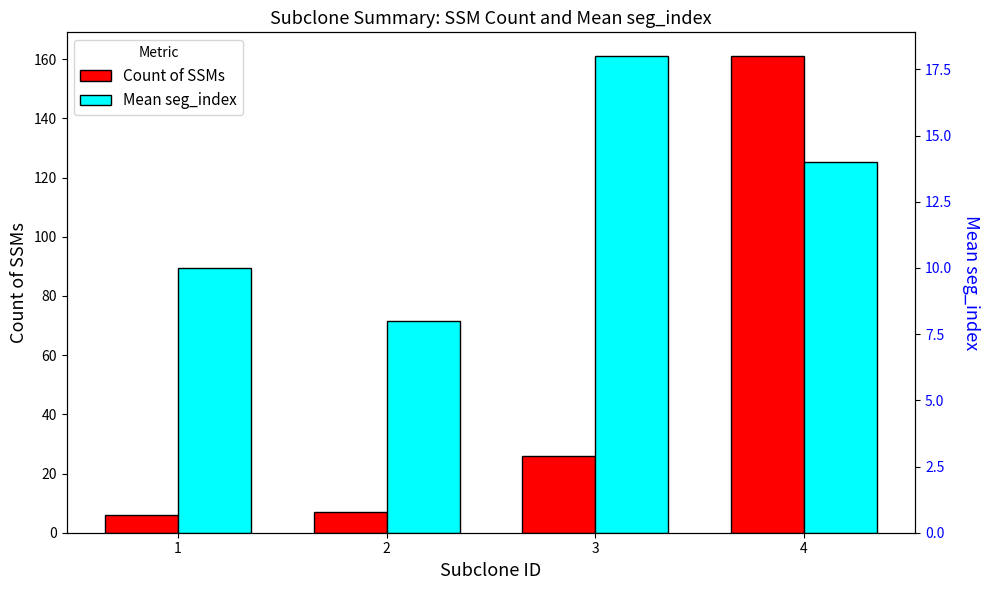

How many values in the Mean seg_index series exceed 14?

1